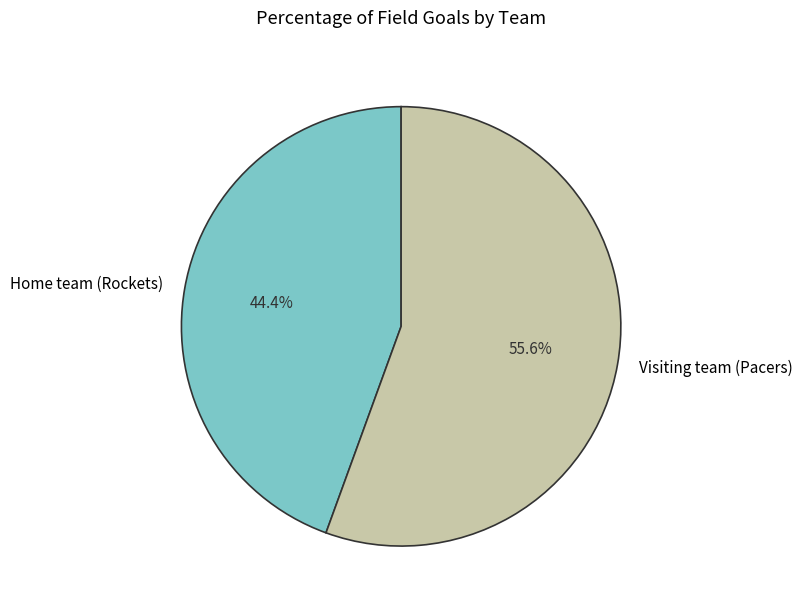

Which slice represents more than half of the pie?

Visiting team (Pacers)